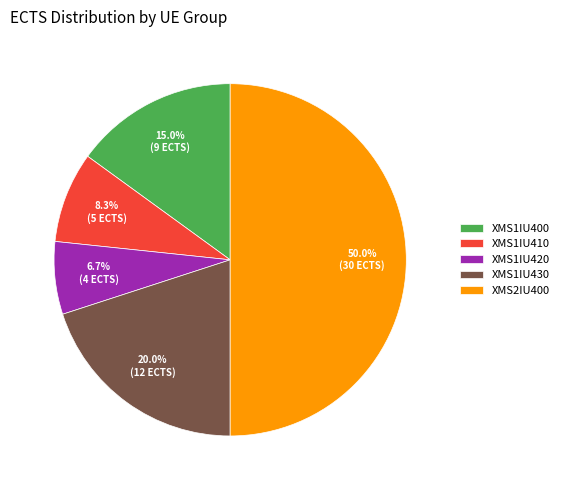

Combined, do XMS1IU410 and XMS1IU420 account for over 50%?

No